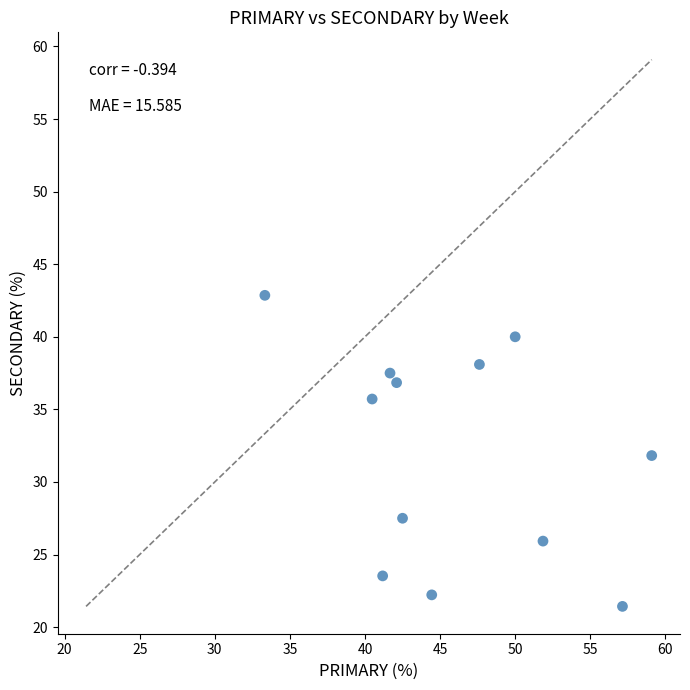

What is the average X value?

46.0